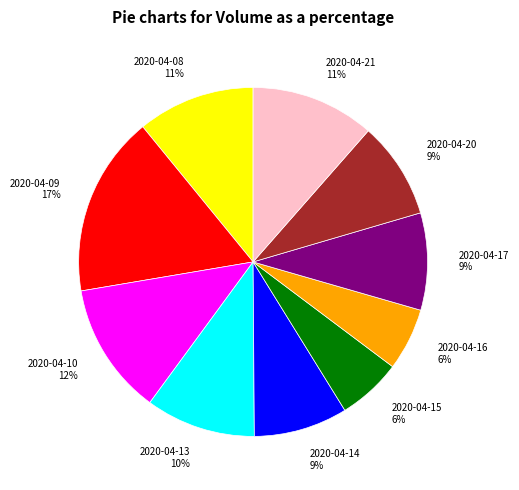

Is there a majority slice in this chart?

No